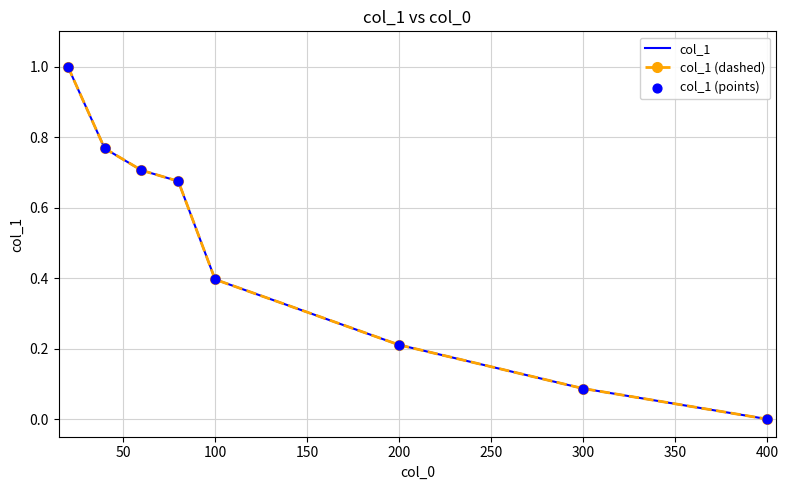

At how many categories does at least one series exceed 0?

7